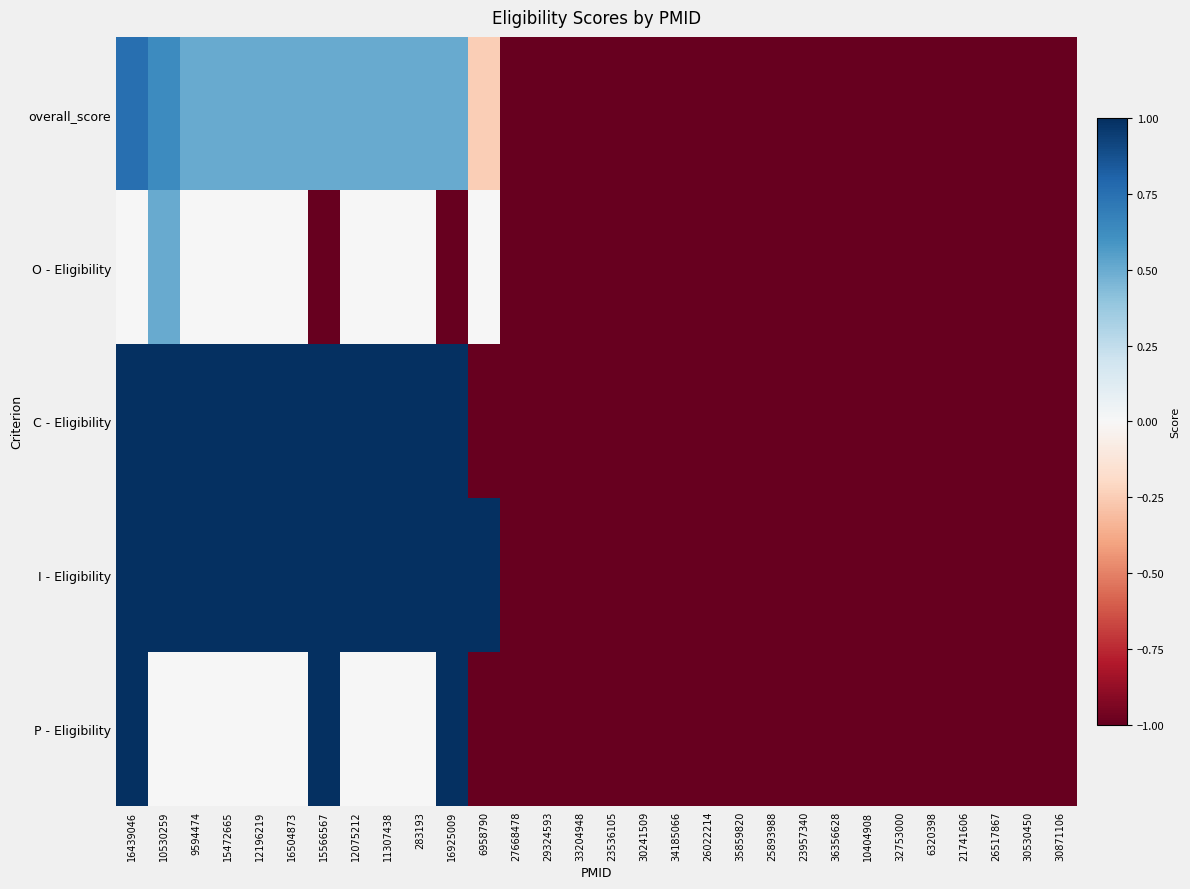

Reading left to right, list all the values displayed in this chart.

P - Eligibility: 16439046=1.0	10530259=0.0	9594474=0.0	15472665=0.0	12196219=0.0	16504873=0.0	15566567=1.0	12075212=0.0	11307438=0.0	283193=0.0	16925009=1.0	6958790=-1.0	27668478=-1.0	29324593=-1.0	33204948=-1.0	23536105=-1.0	30241509=-1.0	34185066=-1.0	26022214=-1.0	35859820=-1.0	25893988=-1.0	23957340=-1.0	36356628=-1.0	10404908=-1.0	32753000=-1.0	6320398=-1.0	21741606=-1.0	26517867=-1.0	30530450=-1.0	30871106=-1.0
I - Eligibility: 16439046=1.0	10530259=1.0	9594474=1.0	15472665=1.0	12196219=1.0	16504873=1.0	15566567=1.0	12075212=1.0	11307438=1.0	283193=1.0	16925009=1.0	6958790=1.0	27668478=-1.0	29324593=-1.0	33204948=-1.0	23536105=-1.0	30241509=-1.0	34185066=-1.0	26022214=-1.0	35859820=-1.0	25893988=-1.0	23957340=-1.0	36356628=-1.0	10404908=-1.0	32753000=-1.0	6320398=-1.0	21741606=-1.0	26517867=-1.0	30530450=-1.0	30871106=-1.0
C - Eligibility: 16439046=1.0	10530259=1.0	9594474=1.0	15472665=1.0	12196219=1.0	16504873=1.0	15566567=1.0	12075212=1.0	11307438=1.0	283193=1.0	16925009=1.0	6958790=-1.0	27668478=-1.0	29324593=-1.0	33204948=-1.0	23536105=-1.0	30241509=-1.0	34185066=-1.0	26022214=-1.0	35859820=-1.0	25893988=-1.0	23957340=-1.0	36356628=-1.0	10404908=-1.0	32753000=-1.0	6320398=-1.0	21741606=-1.0	26517867=-1.0	30530450=-1.0	30871106=-1.0
O - Eligibility: 16439046=0.0	10530259=0.5	9594474=0.0	15472665=0.0	12196219=0.0	16504873=0.0	15566567=-1.0	12075212=0.0	11307438=0.0	283193=0.0	16925009=-1.0	6958790=0.0	27668478=-1.0	29324593=-1.0	33204948=-1.0	23536105=-1.0	30241509=-1.0	34185066=-1.0	26022214=-1.0	35859820=-1.0	25893988=-1.0	23957340=-1.0	36356628=-1.0	10404908=-1.0	32753000=-1.0	6320398=-1.0	21741606=-1.0	26517867=-1.0	30530450=-1.0	30871106=-1.0
overall_score: 16439046=0.8	10530259=0.6	9594474=0.5	15472665=0.5	12196219=0.5	16504873=0.5	15566567=0.5	12075212=0.5	11307438=0.5	283193=0.5	16925009=0.5	6958790=-0.2	27668478=-1.0	29324593=-1.0	33204948=-1.0	23536105=-1.0	30241509=-1.0	34185066=-1.0	26022214=-1.0	35859820=-1.0	25893988=-1.0	23957340=-1.0	36356628=-1.0	10404908=-1.0	32753000=-1.0	6320398=-1.0	21741606=-1.0	26517867=-1.0	30530450=-1.0	30871106=-1.0